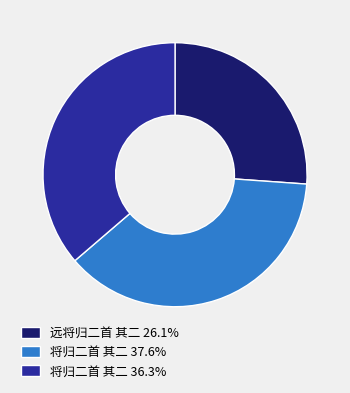

What is the ratio of the value at 远将归二首 其二 26.1% to the value at 将归二首 其二 36.3%?

0.7